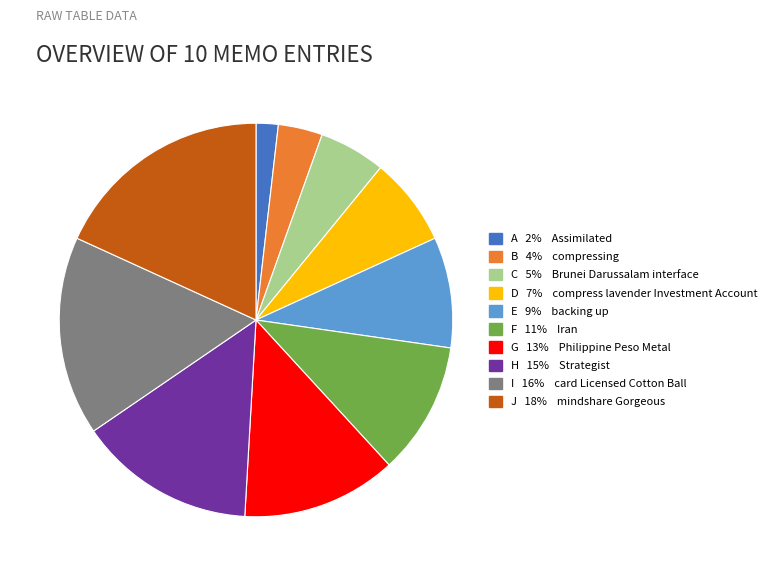

Rank the categories by value from lowest to highest.

A, B, C, D, E, F, G, H, I, J